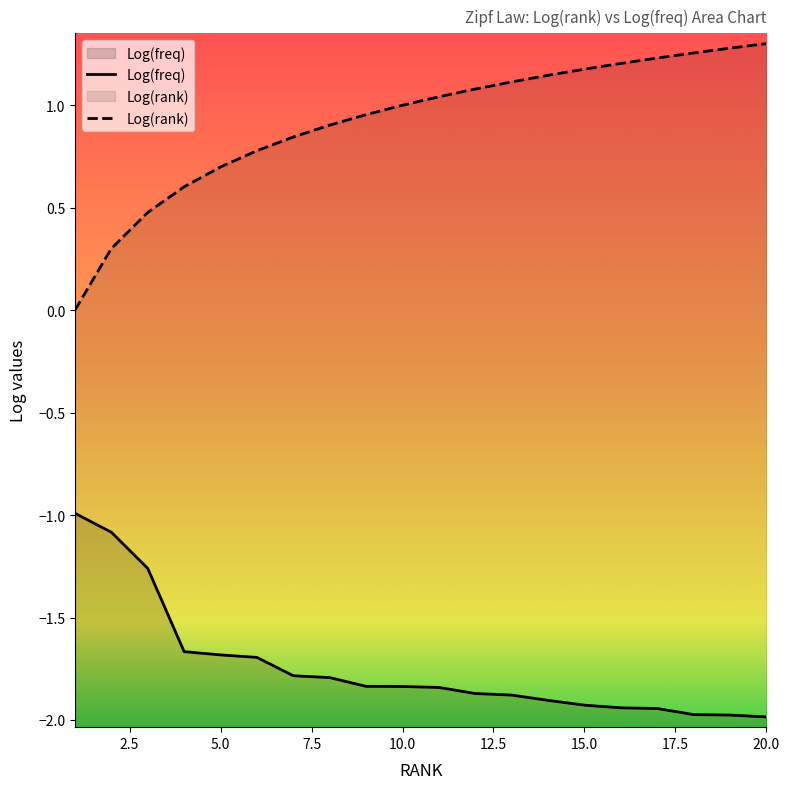

What are all the series names shown in the legend?

Log(freq), Log(rank)